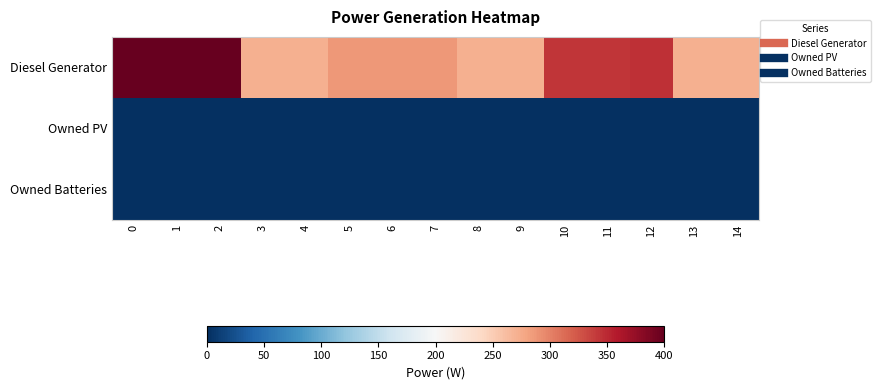

Which has a higher value, 5 or 7?

5